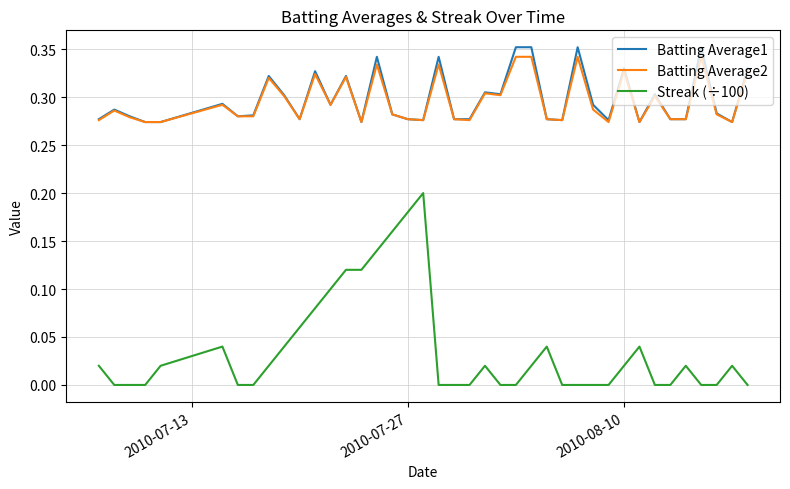

True or false: Streak (÷100) and Batting Average1 intersect in this chart.

False